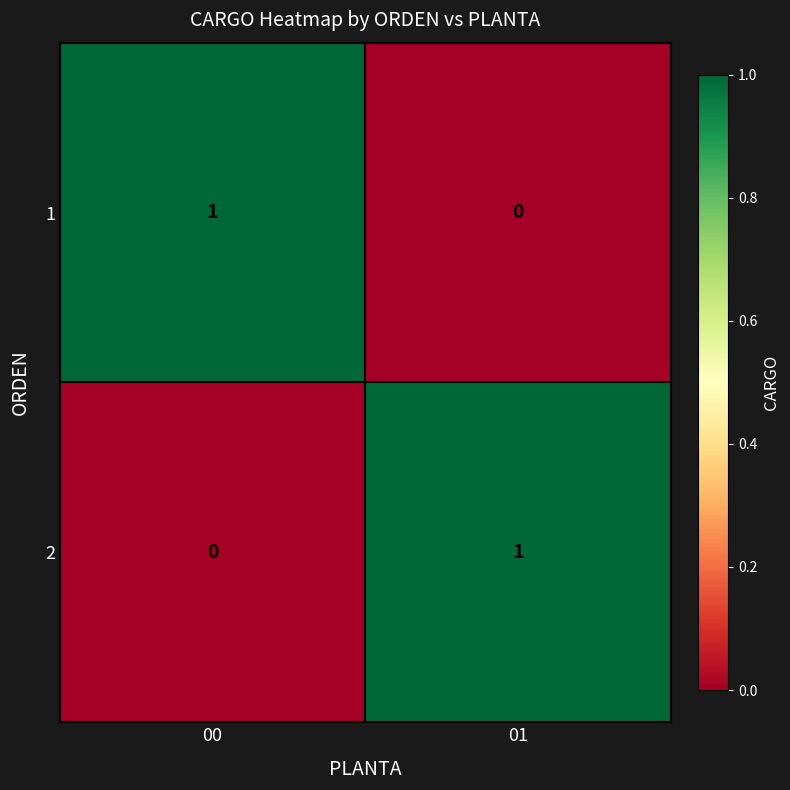

Reading left to right, list all the values displayed in this chart.

1: 1	0
2: 0	1